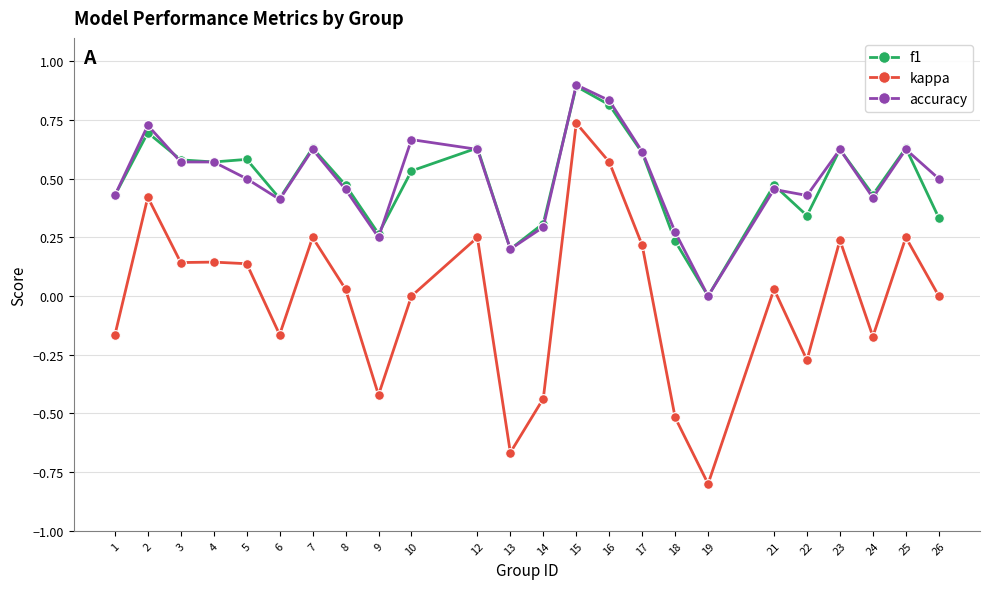

Is the value of accuracy at 3 greater than the value of kappa at 12?

Yes